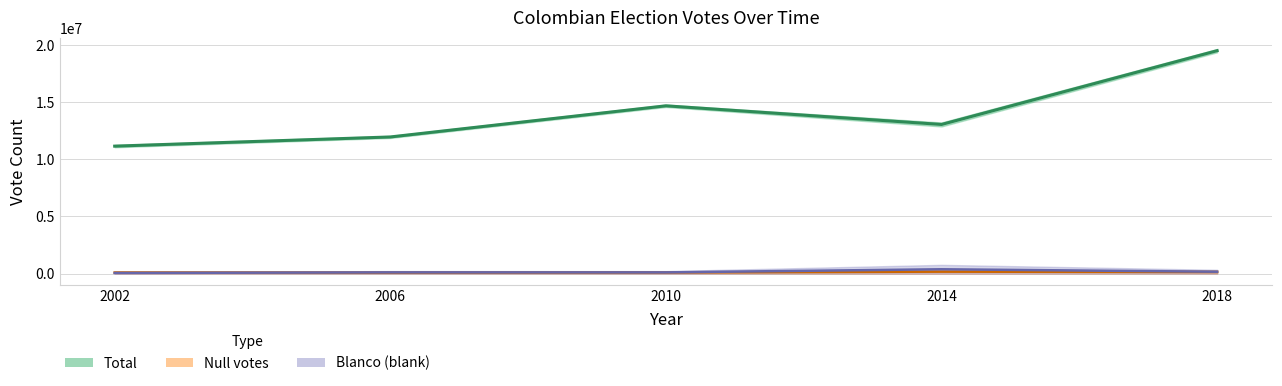

What is the spread (max minus min) of values at 2002?

11089569.5